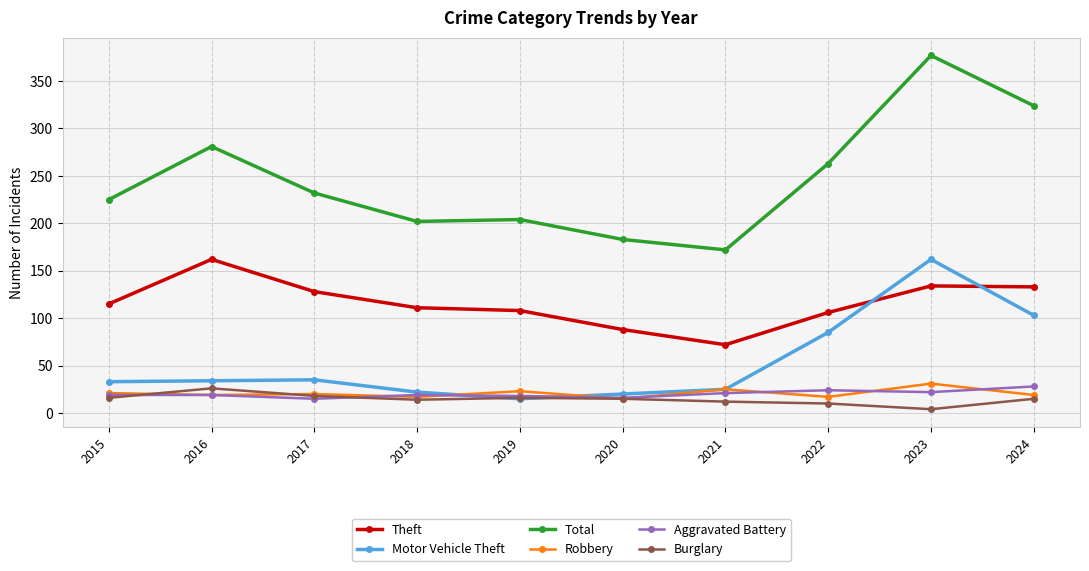

Which series changed the most between 2016 and 2018?

Total